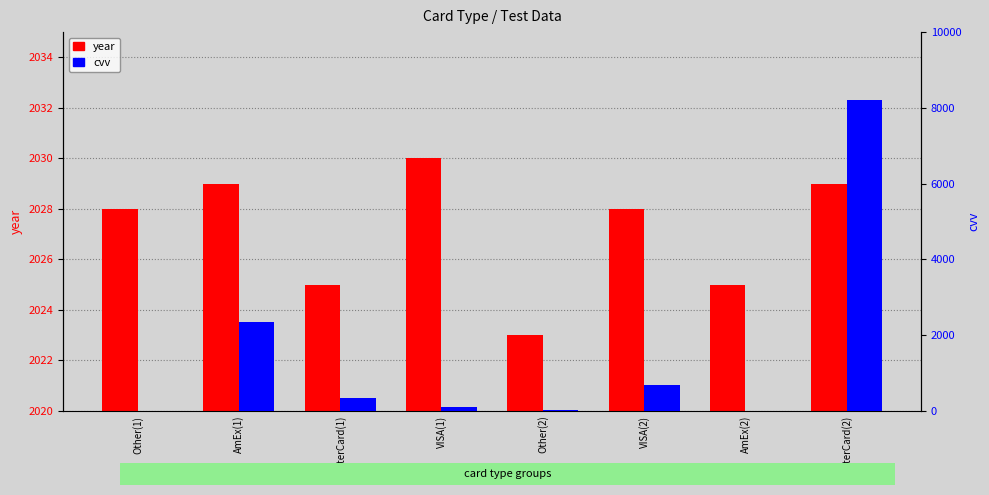

Rank the series by their maximum value, from highest to lowest.

cvv, year